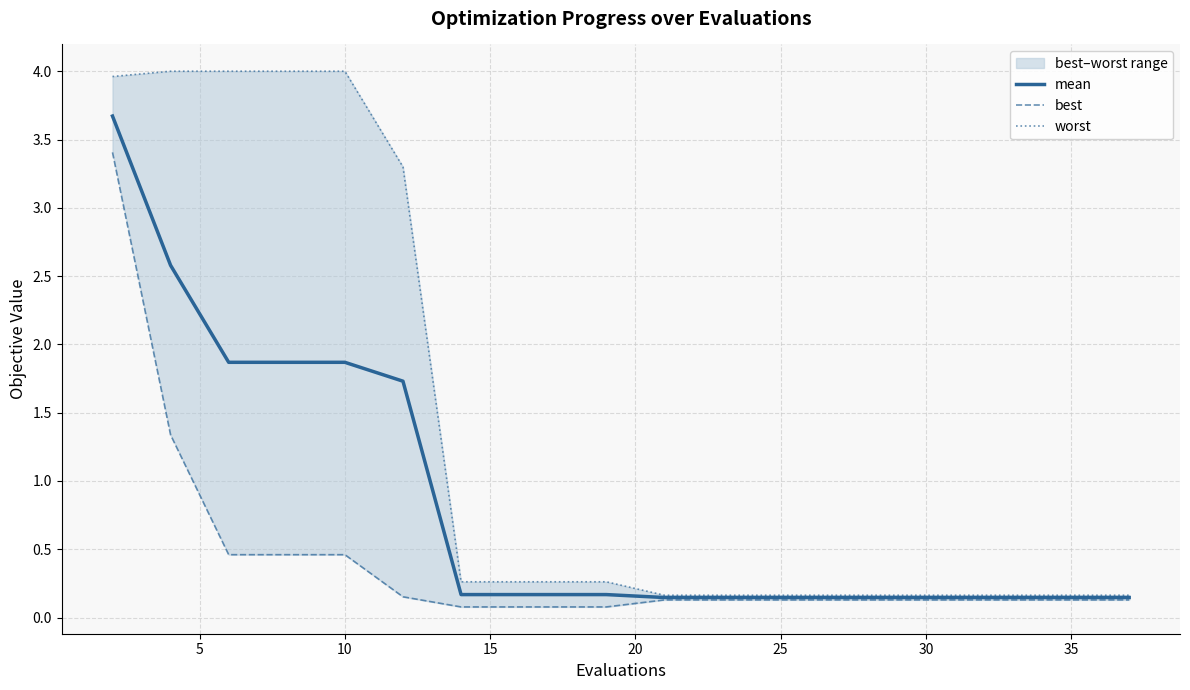

What is the maximum value for mean?

3.7